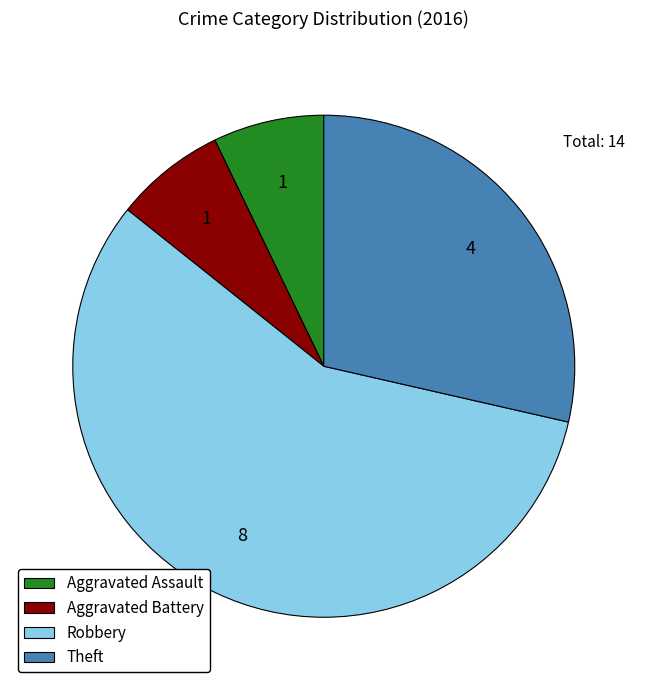

Count the number of slices in the pie.

4